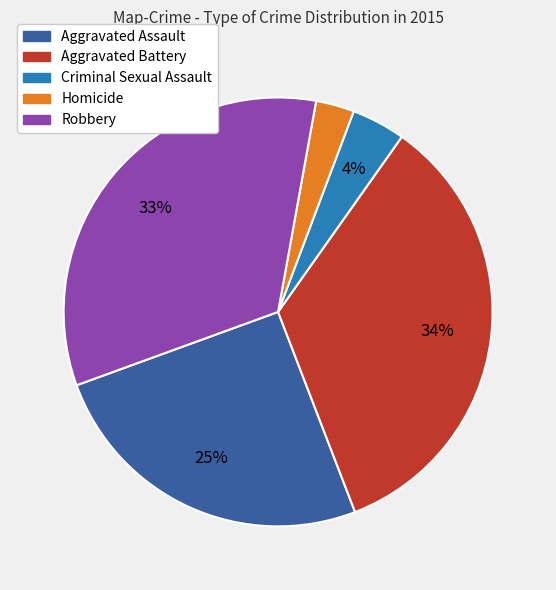

Between Robbery and Homicide, which is larger?

Robbery